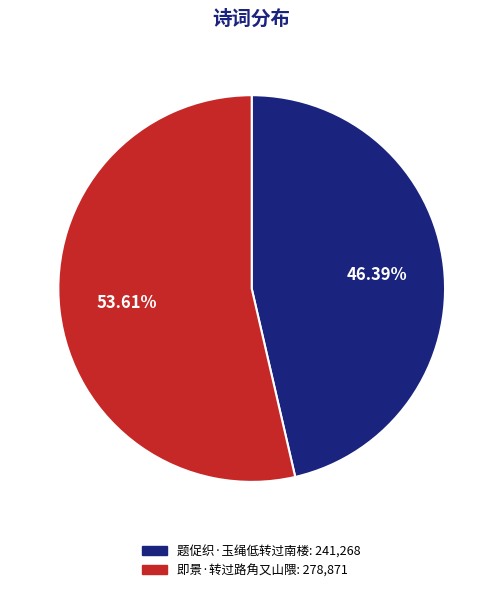

To the nearest percent, what is the difference between the 题促织·玉绳低转过南楼 and 即景·转过路角又山隈 slice percentages?

7%